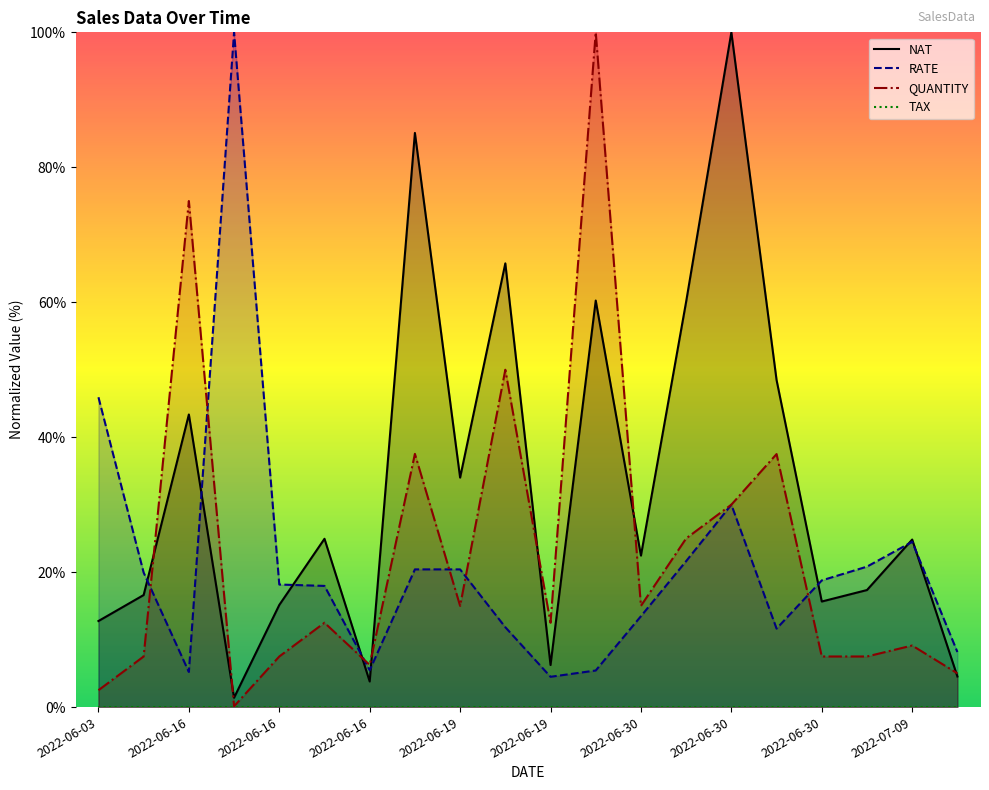

What is the highest value of the QUANTITY series?

100.0